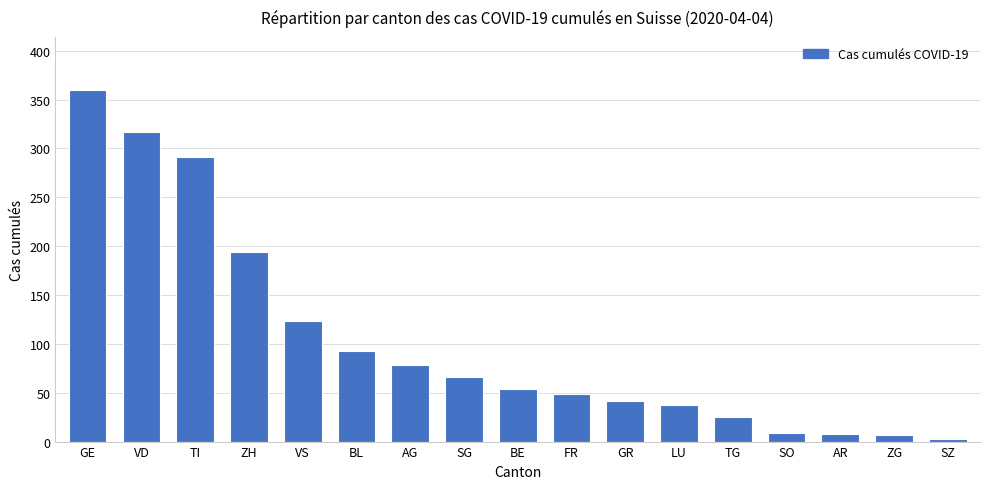

Where is the data nearest to the value 181?

ZH